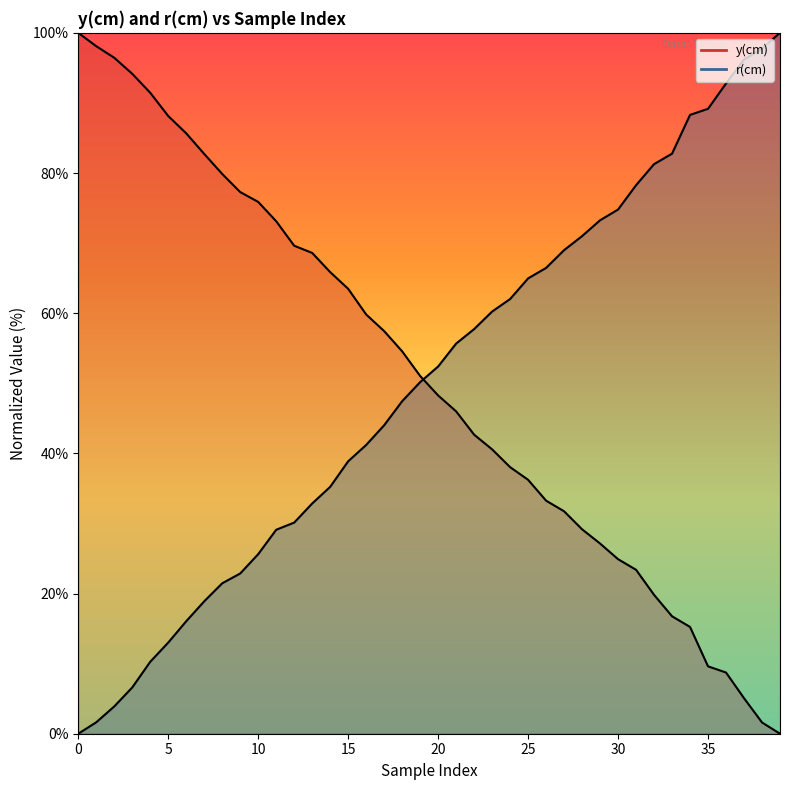

Rank the series by their average value, from highest to lowest.

y(cm), r(cm)